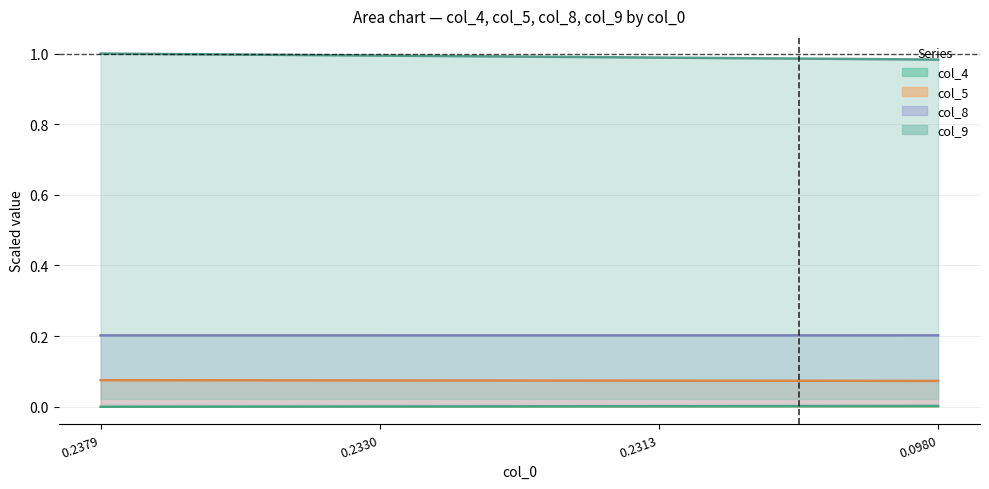

Does the chart have visible grid lines?

Yes